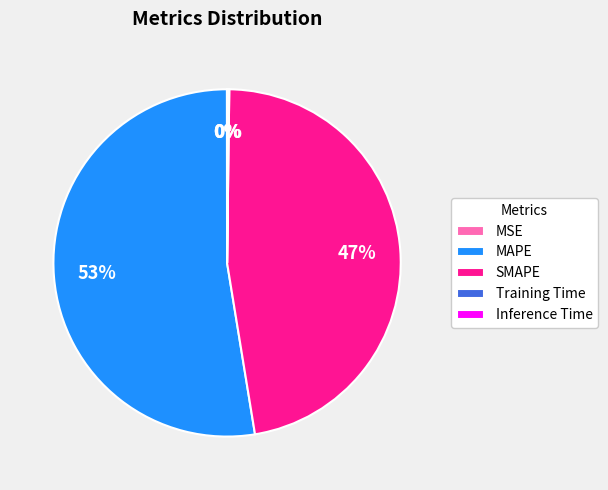

What is the largest slice in the pie chart?

MAPE